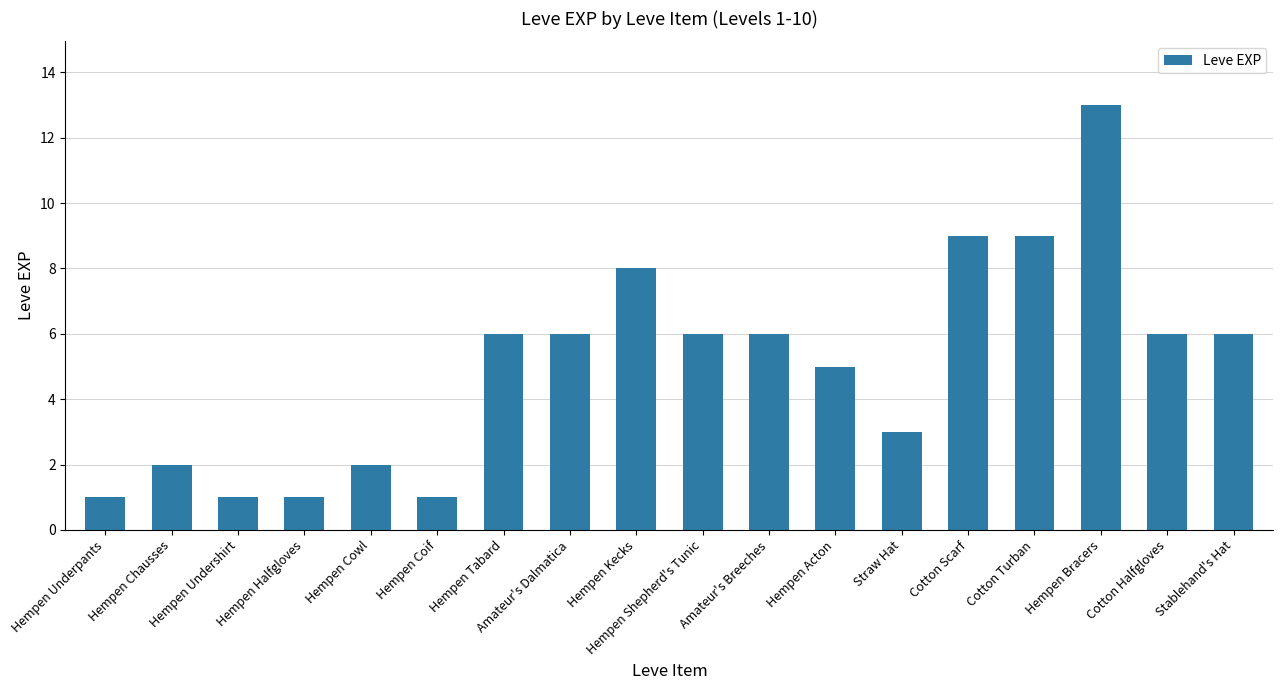

How many categories are shown in the chart?

18